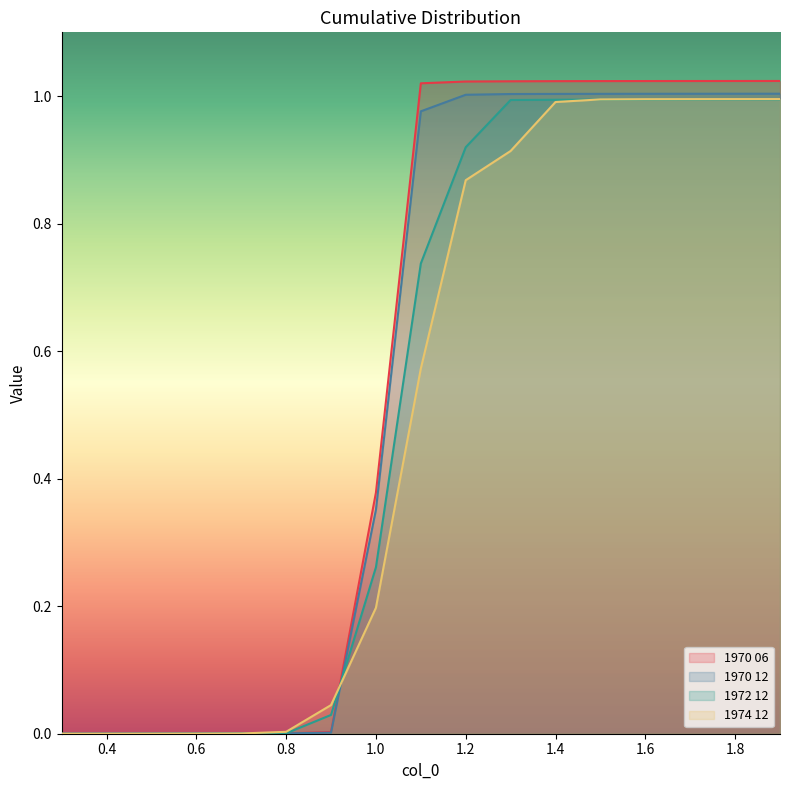

Reading right to left, transcribe all the data shown in this chart.

1970 06: 1.0	1.0	1.0	1.0	1.0	1.0	1.0	1.0	1.0	0.4	0.0	0.0	0.0	0.0	0.0	0.0	0.0
1970 12: 1.0	1.0	1.0	1.0	1.0	1.0	1.0	1.0	1.0	0.4	0.0	0.0	0.0	0.0	0.0	0.0	0.0
1972 12: 1.0	1.0	1.0	1.0	1.0	1.0	1.0	0.9	0.7	0.3	0.0	0.0	0.0	0.0	0.0	0.0	0.0
1974 12: 1.0	1.0	1.0	1.0	1.0	1.0	0.9	0.9	0.6	0.2	0.0	0.0	0.0	0.0	0.0	0.0	0.0